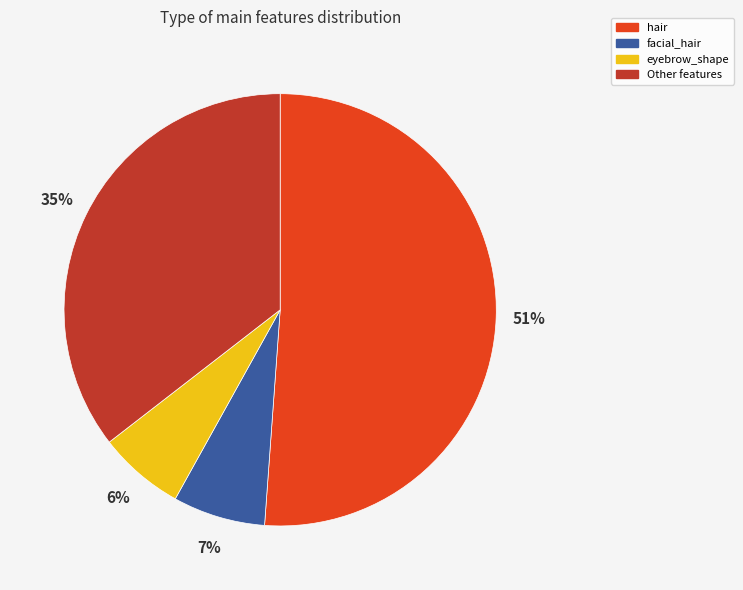

The facial_hair slice represents 1% of the pie. True or false?

False